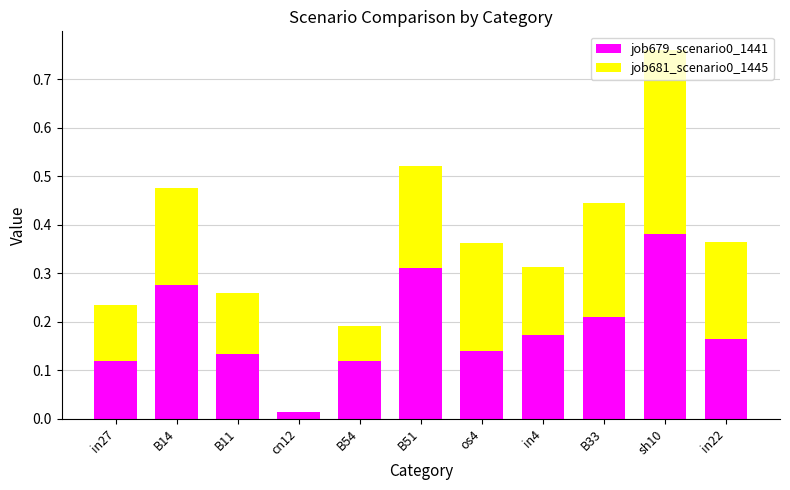

How many series are shown in this chart?

2